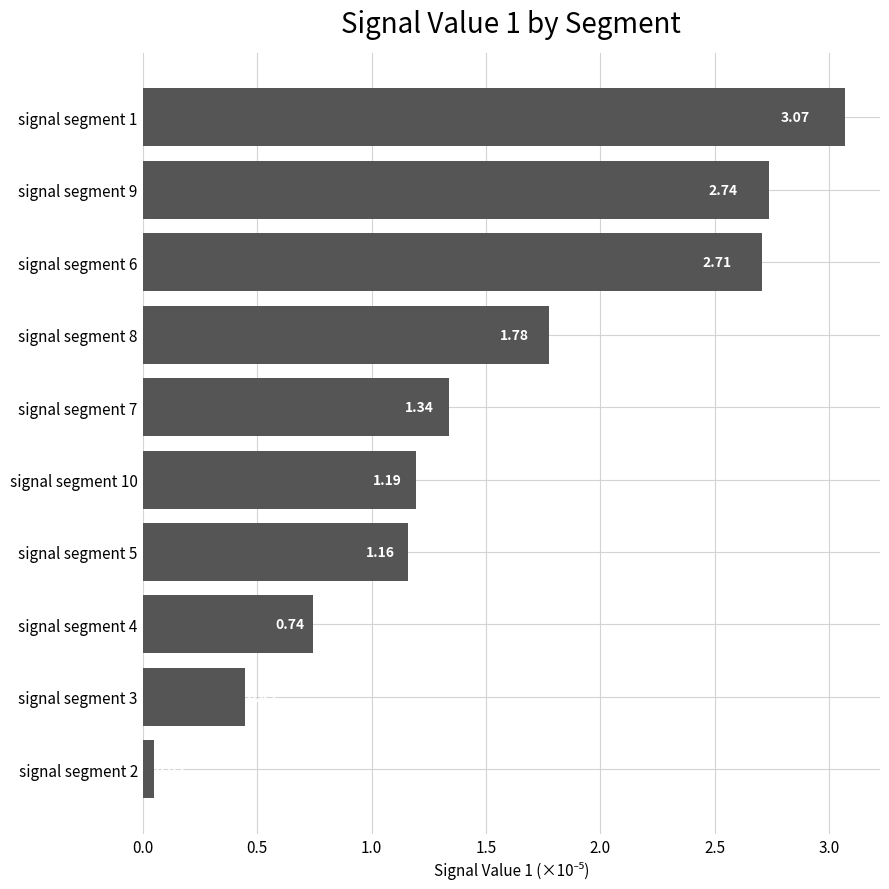

Between signal segment 6 and signal segment 8, which is larger?

signal segment 6